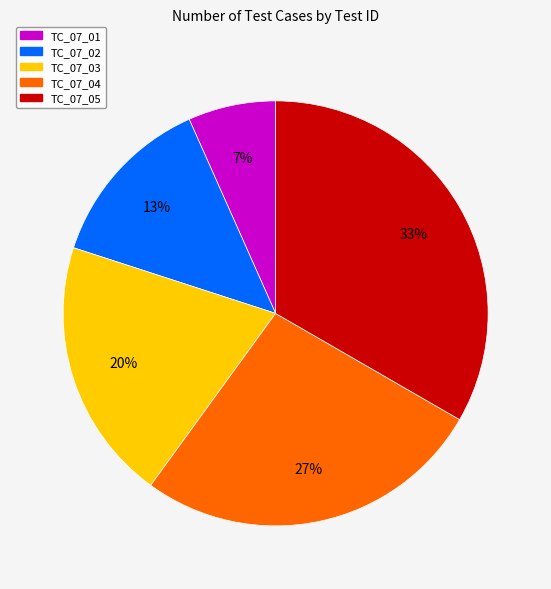

Is TC_07_02 the majority of the pie?

No